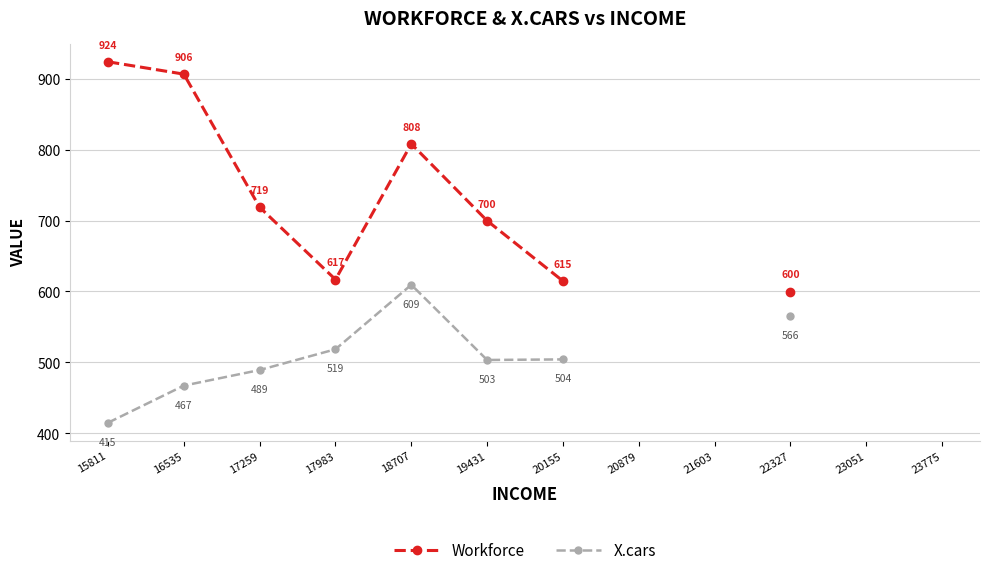

Which series changed the most between 17259 and 19431?

Workforce